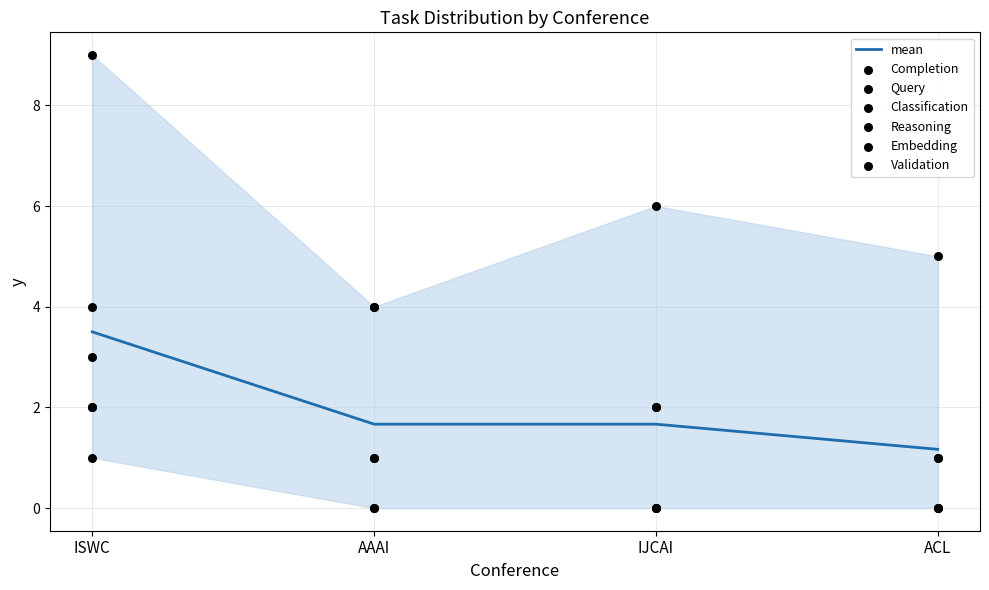

Is the value of Embedding at ISWC greater than the value of Validation at ACL?

Yes